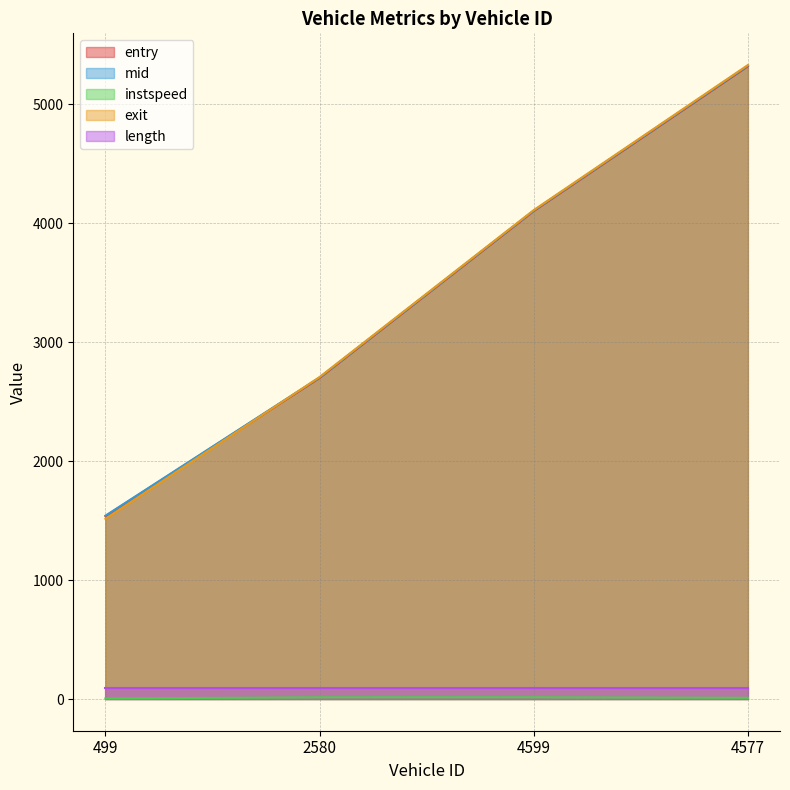

True or false: mid and entry intersect in this chart.

False